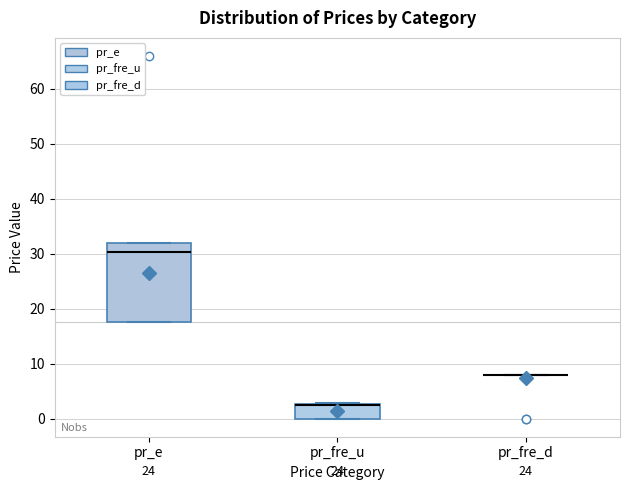

Where is the upper edge of the box for pr_e on the y-axis? The values are not printed on the chart, so give them approximately, as read against the axis.

32